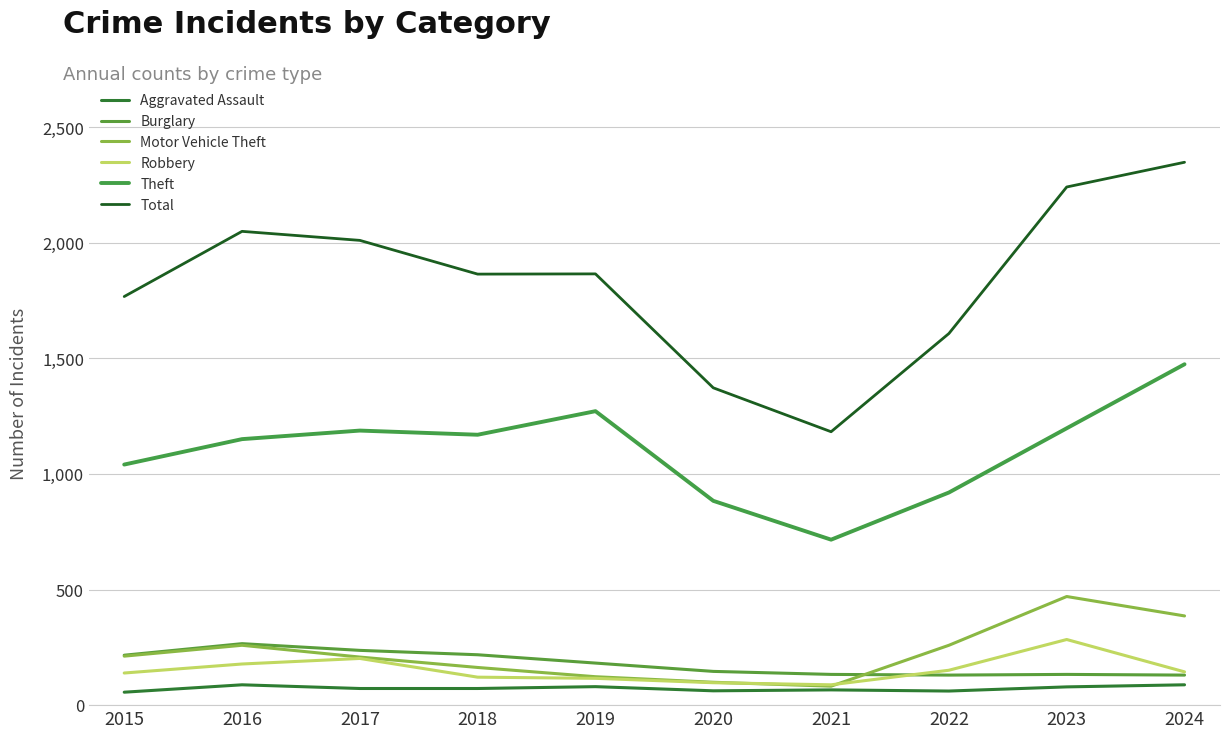

What is the difference between the maximum and minimum values in the Total series?

1166